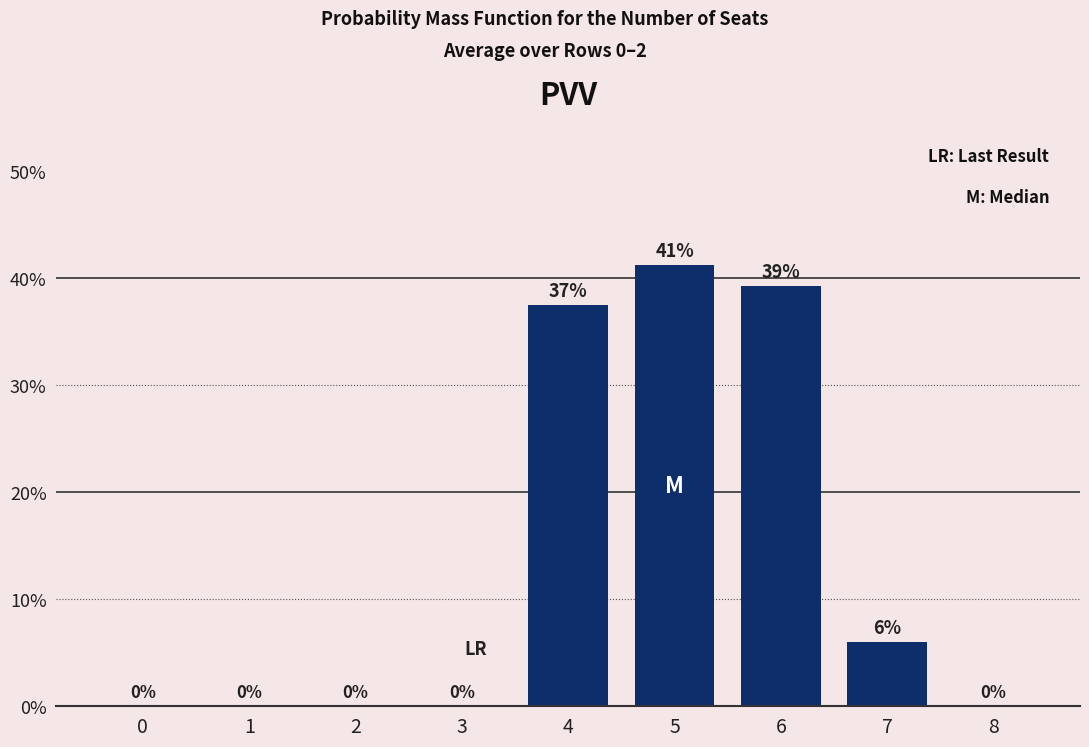

Between 0 and 7, which is larger?

7